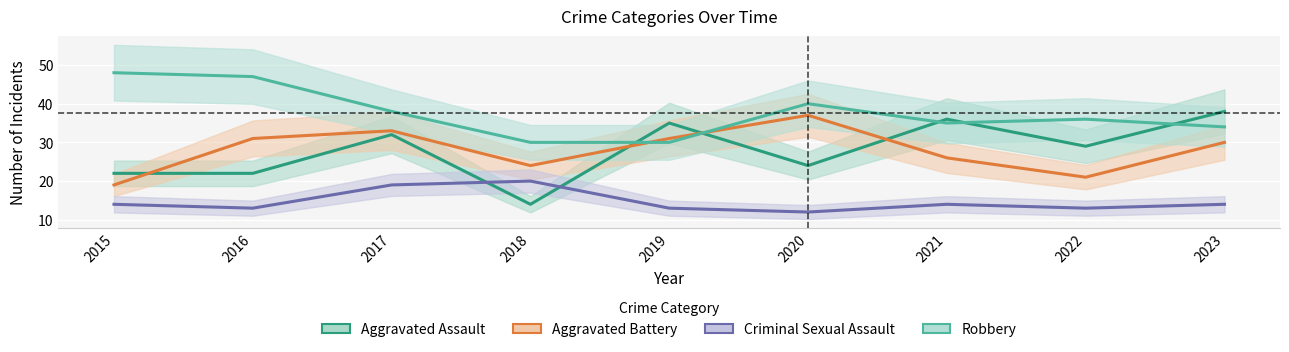

Where is Criminal Sexual Assault nearest to the value 16?

2015